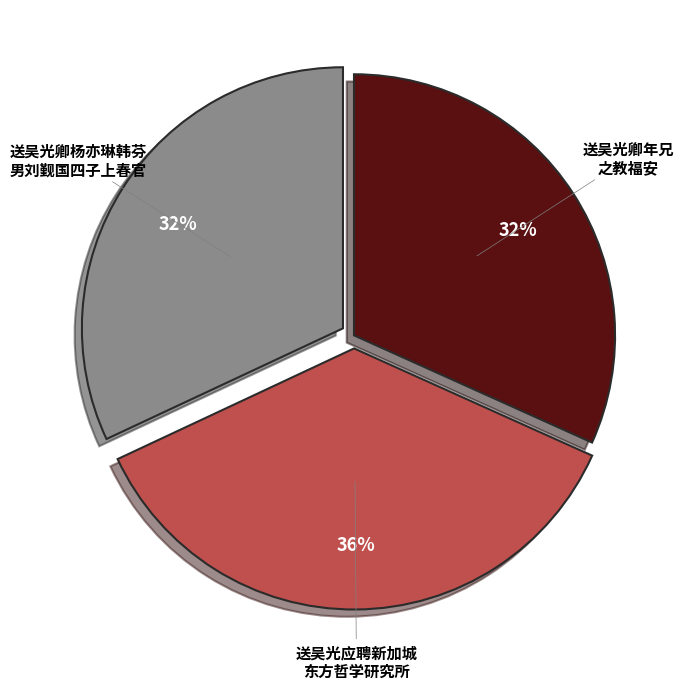

To the nearest percent, what is the average slice percentage?

33%